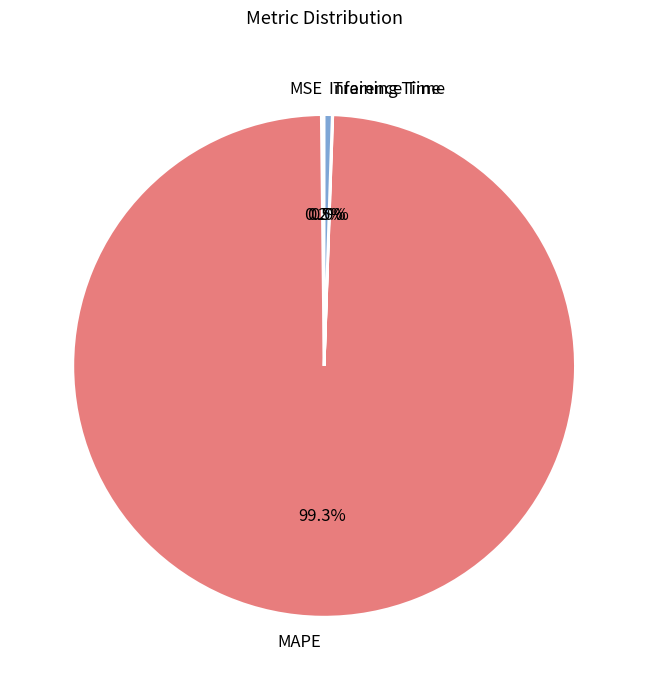

What is the largest slice in the pie chart?

MAPE